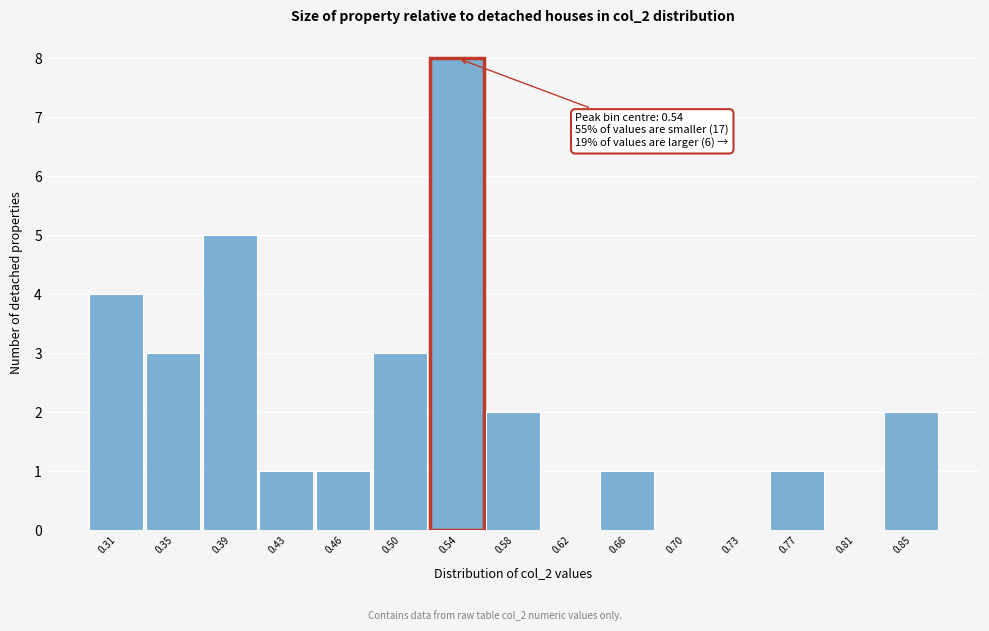

Over which range of the x-axis is the bar tallest?

0.520 to 0.560